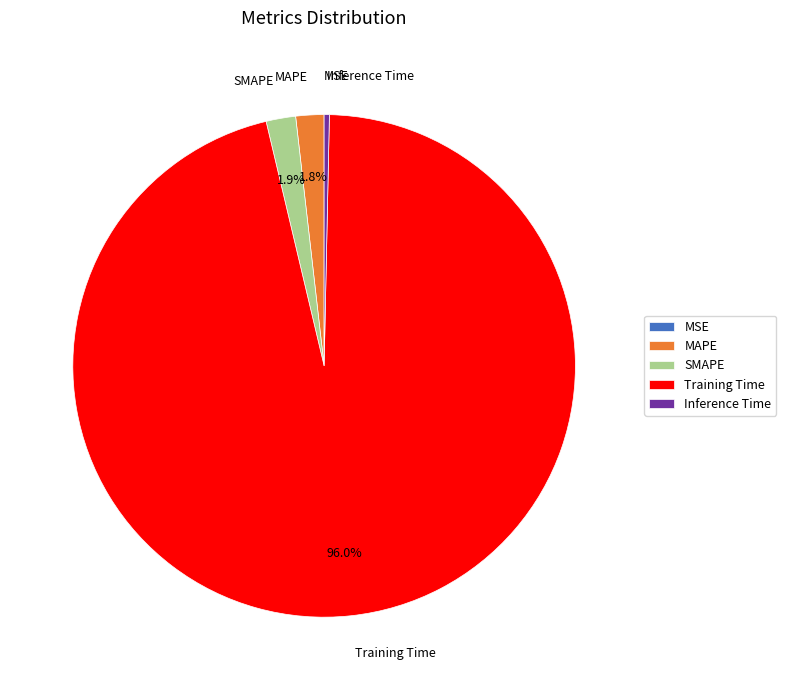

Is the sum of Training Time and Inference Time greater than half?

Yes